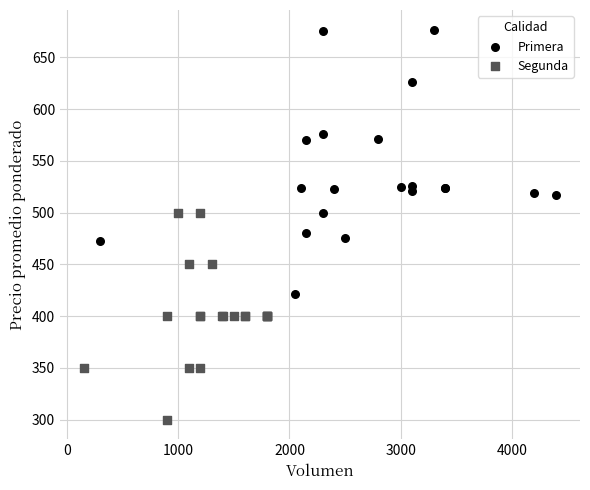

What are all the series names shown in the legend?

Primera, Segunda